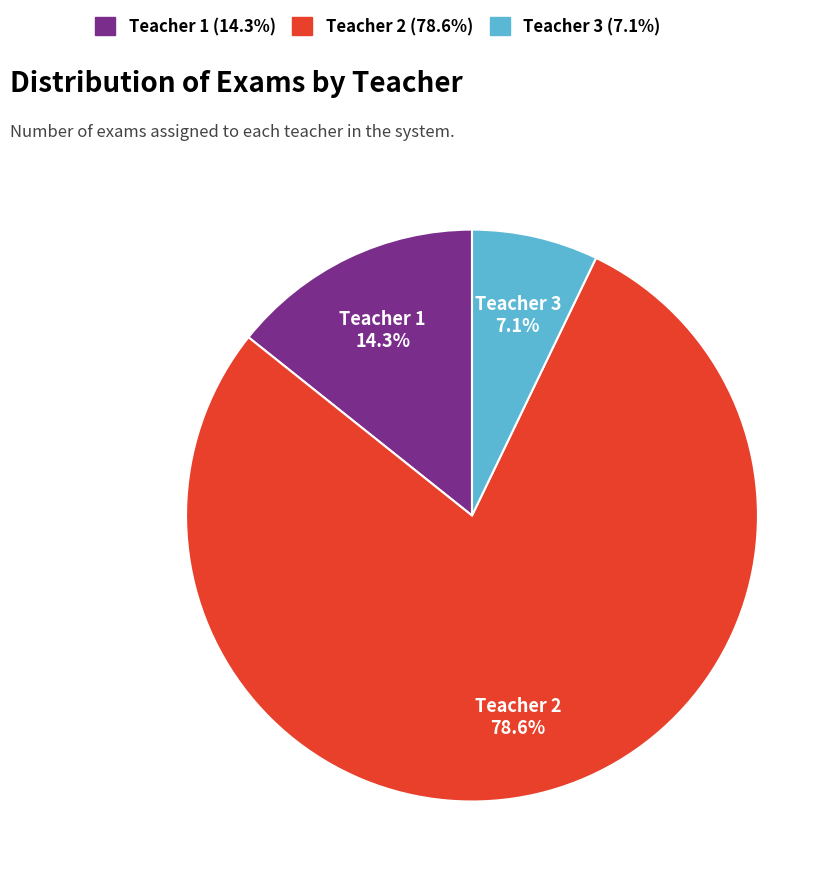

What percentage is the Teacher 1 slice, to the nearest percent?

14%